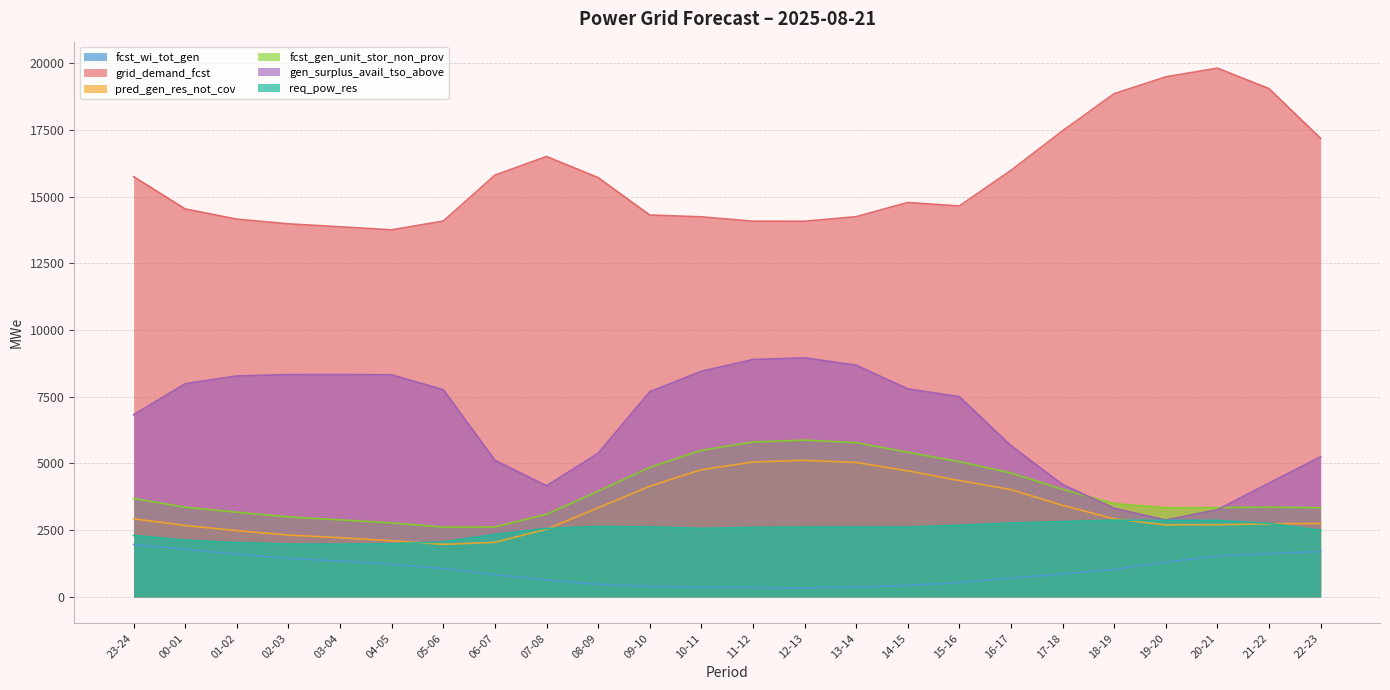

Reading left to right, transcribe all the data shown in this chart.

fcst_wi_tot_gen: 1962	1789	1599	1445	1338	1228	1063	836	630	472	392	360	347	337	369	430	536	699	859	1034	1301	1531	1621	1699
grid_demand_fcst: 15748	14537	14155	13979	13868	13755	14082	15803	16503	15712	14311	14241	14078	14076	14248	14779	14650	15983	17466	18858	19486	19815	19045	17182
pred_gen_res_not_cov: 2927	2675	2481	2318	2216	2104	1969	2044	2537	3336	4147	4767	5052	5119	5037	4723	4360	4019	3430	2924	2697	2706	2737	2752
fcst_gen_unit_stor_non_prov: 3690	3359	3173	2997	2886	2773	2614	2622	3097	3959	4851	5493	5805	5875	5780	5420	5065	4643	4031	3495	3344	3347	3361	3341
gen_surplus_avail_tso_above: 6824	7988	8278	8330	8334	8321	7764	5120	4163	5380	7687	8454	8894	8956	8684	7794	7502	5665	4209	3321	2879	3265	4265	5247
req_pow_res: 2304	2126	2033	1980	1977	1990	2061	2343	2565	2637	2623	2569	2603	2615	2619	2618	2684	2766	2822	2876	2867	2867	2756	2496